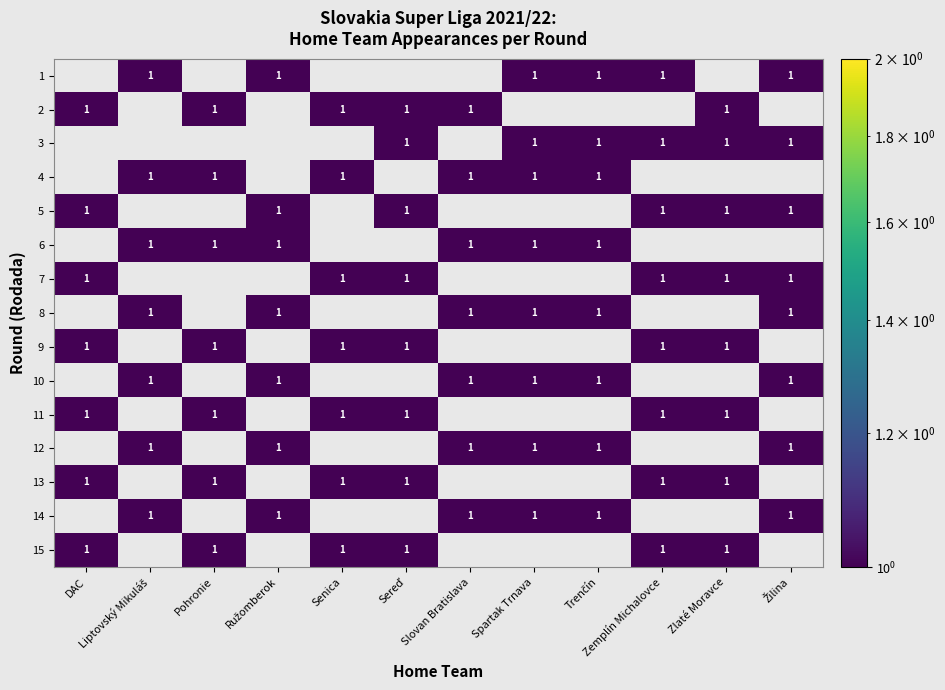

Is it true that 7 equals 1 at DAC?

True